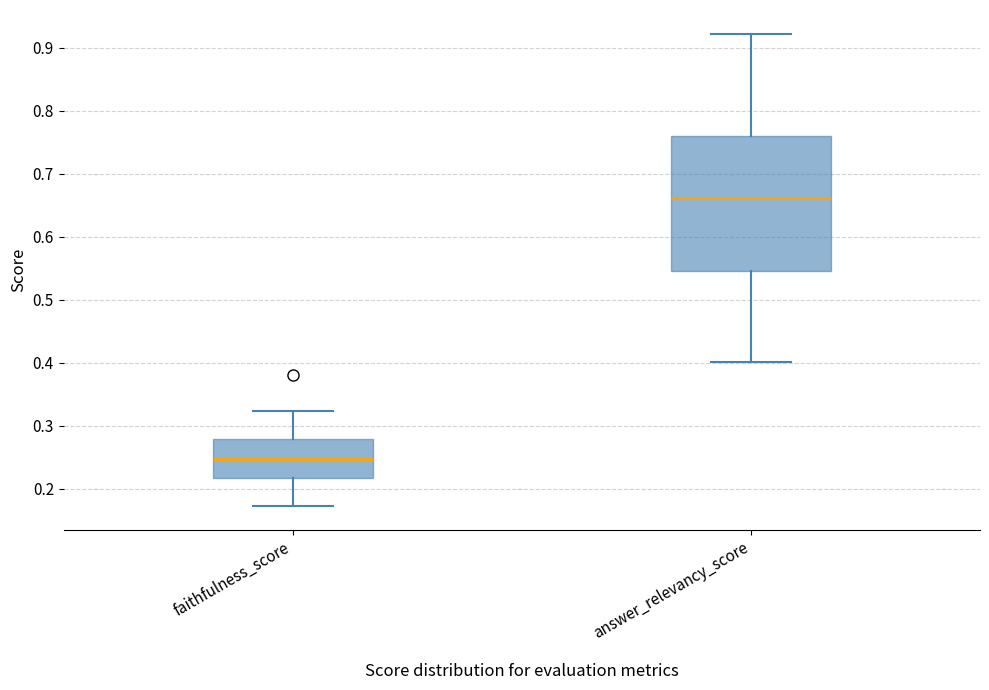

Reading left to right, transcribe this box plot: for each box, give where its median line is, the range the box spans, and where its two whiskers end, as read against the y-axis. The values are not printed on the chart, so give them approximately, as read against the axis.

faithfulness_score: median 0.25, box 0.22 to 0.28, whiskers 0.17 to 0.32
answer_relevancy_score: median 0.66, box 0.55 to 0.76, whiskers 0.40 to 0.92